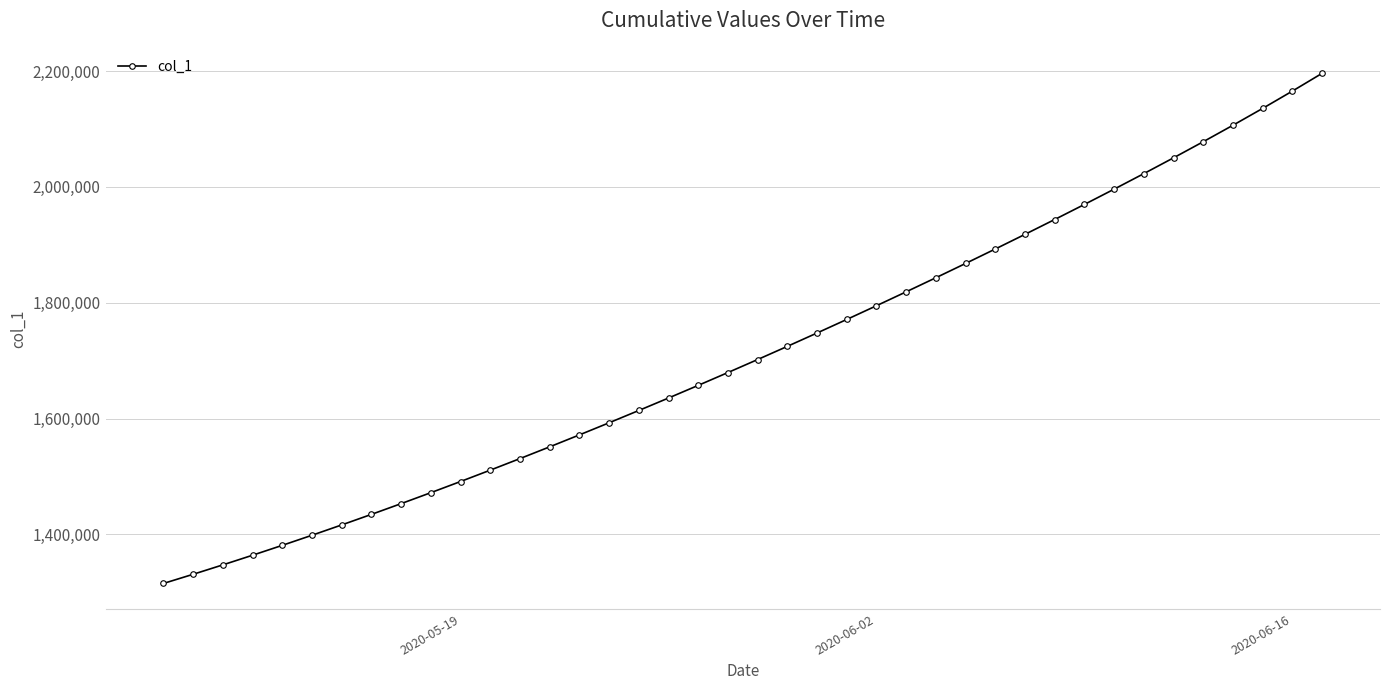

What is the value of the 23rd point from the left?

1747703.8